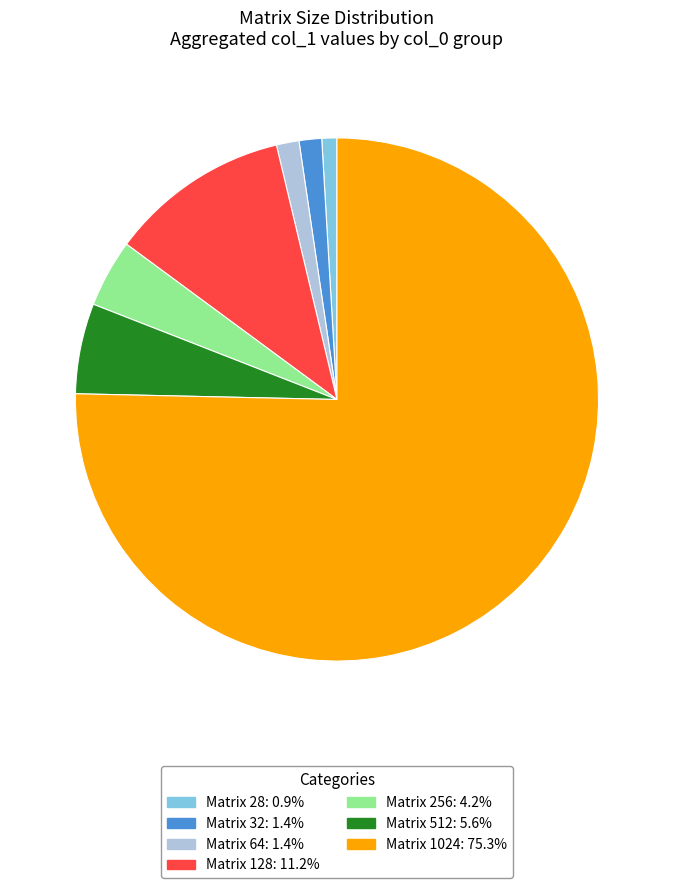

Is there a majority slice in this chart?

Yes